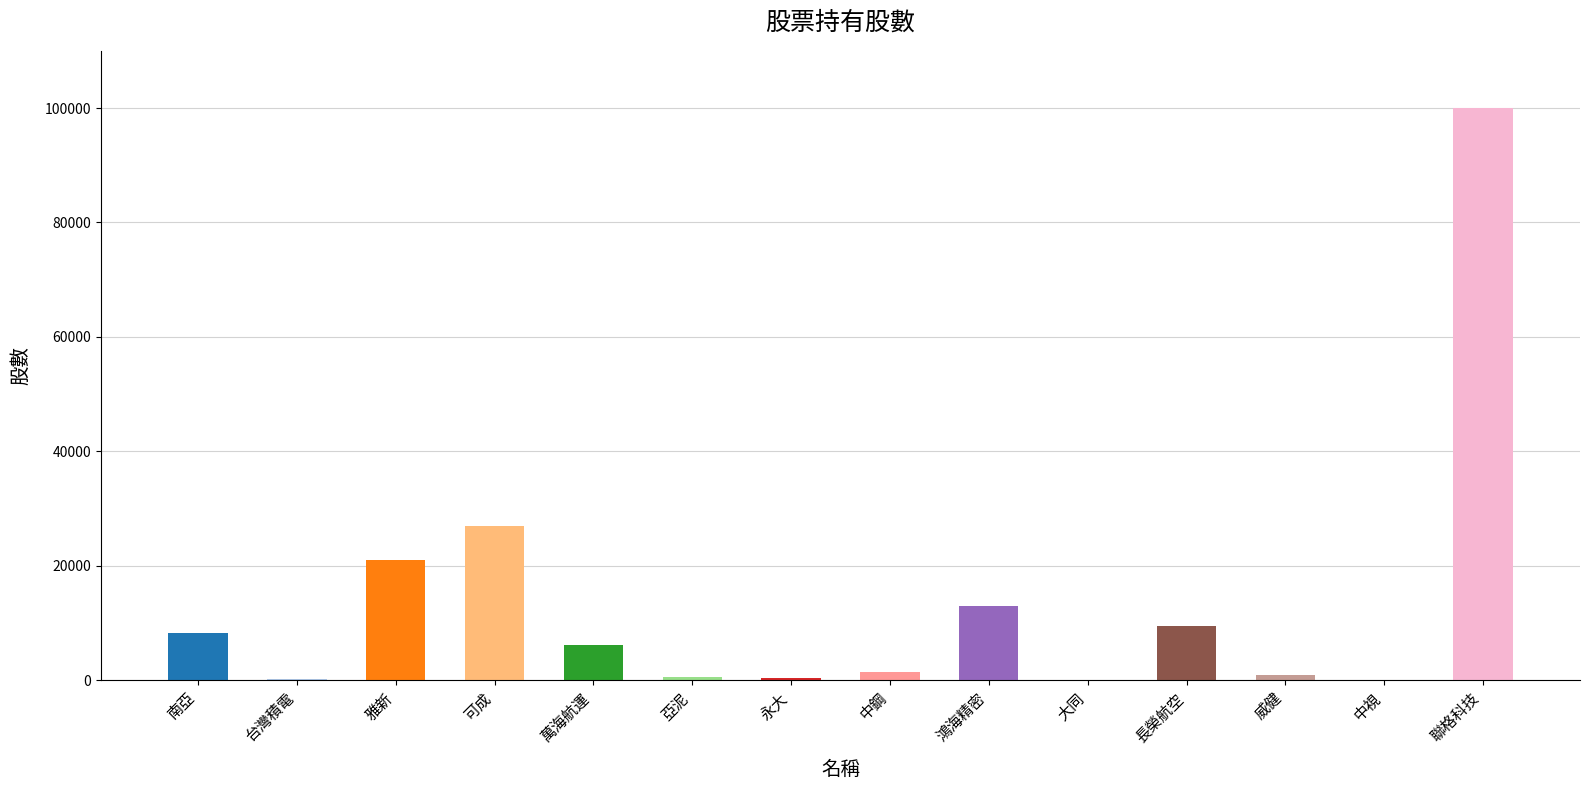

Is it true that the value at 萬海航運 is 6188?

True